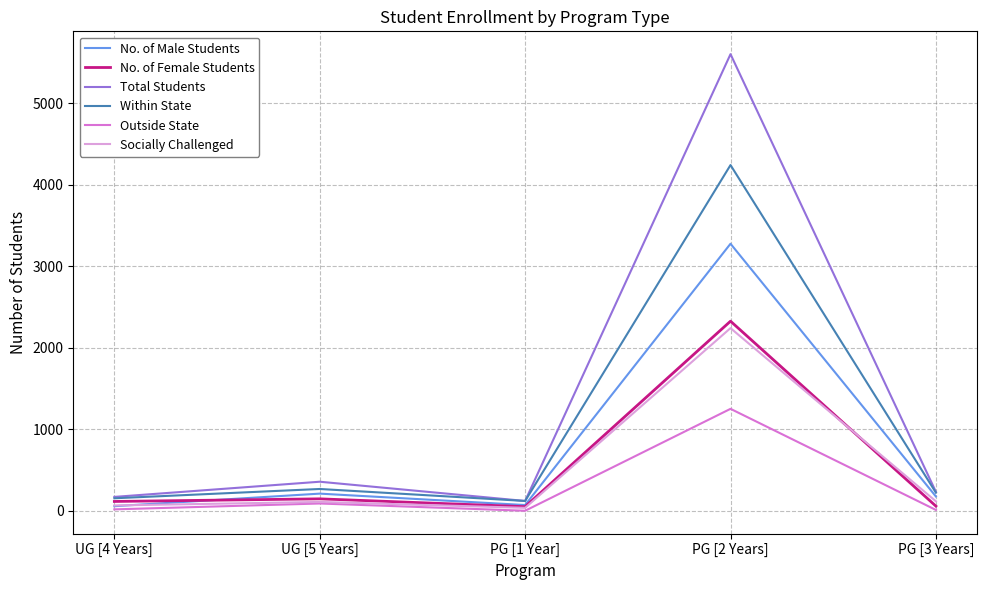

What is the spread (max minus min) of values at UG [5 Years]?

267